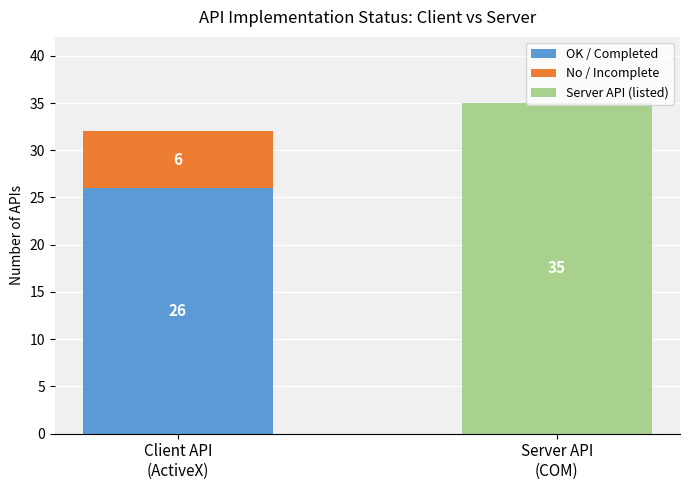

What is the difference between the OK / Completed values at Server API
(COM) and Client API
(ActiveX)?

26